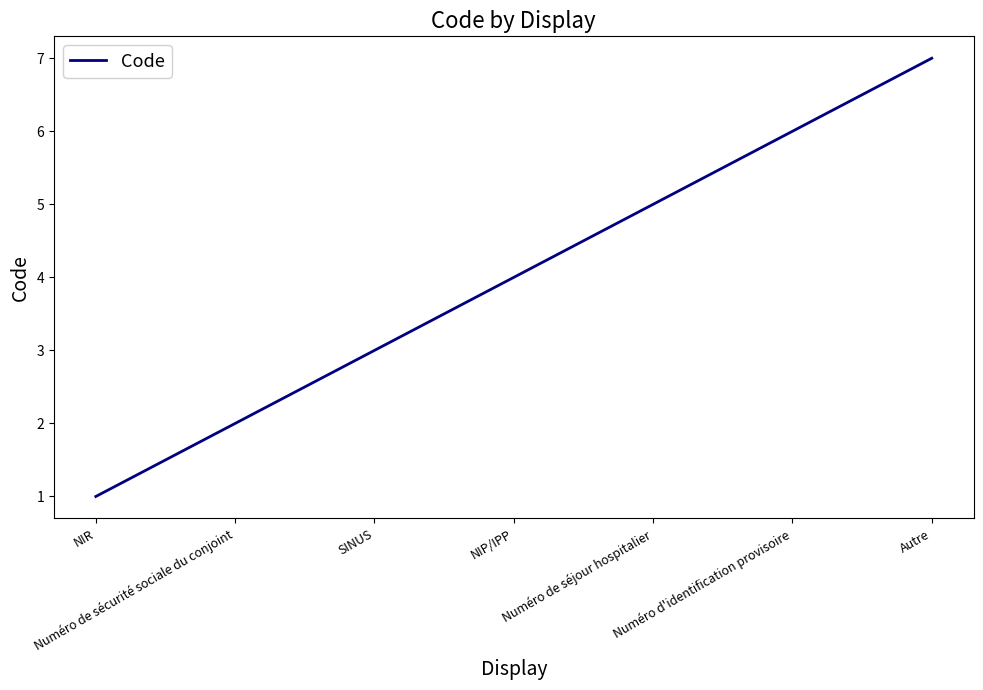

What is the greatest value displayed?

7